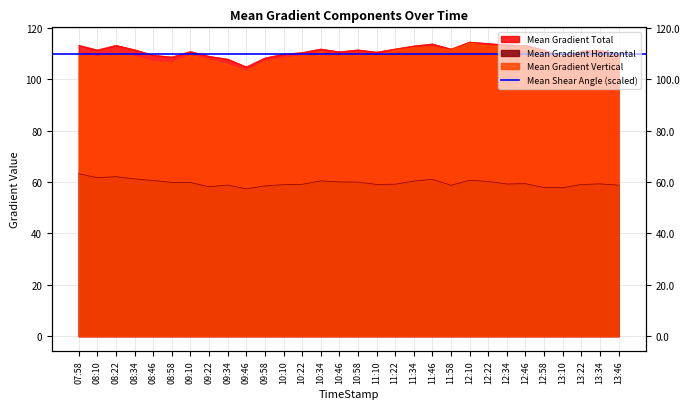

The value of Mean Gradient Horizontal at 08:10 is 61.7. True or false?

True